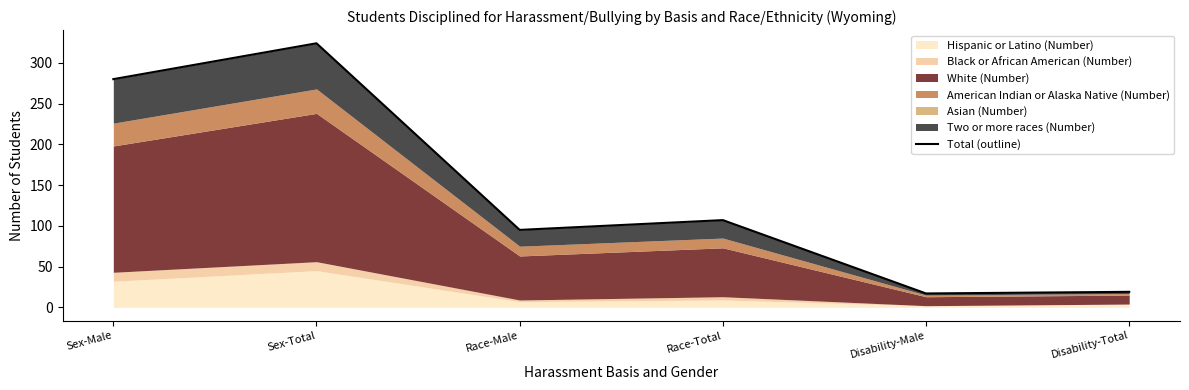

What is the difference between the values at Disability-Total and Sex-Male?

261